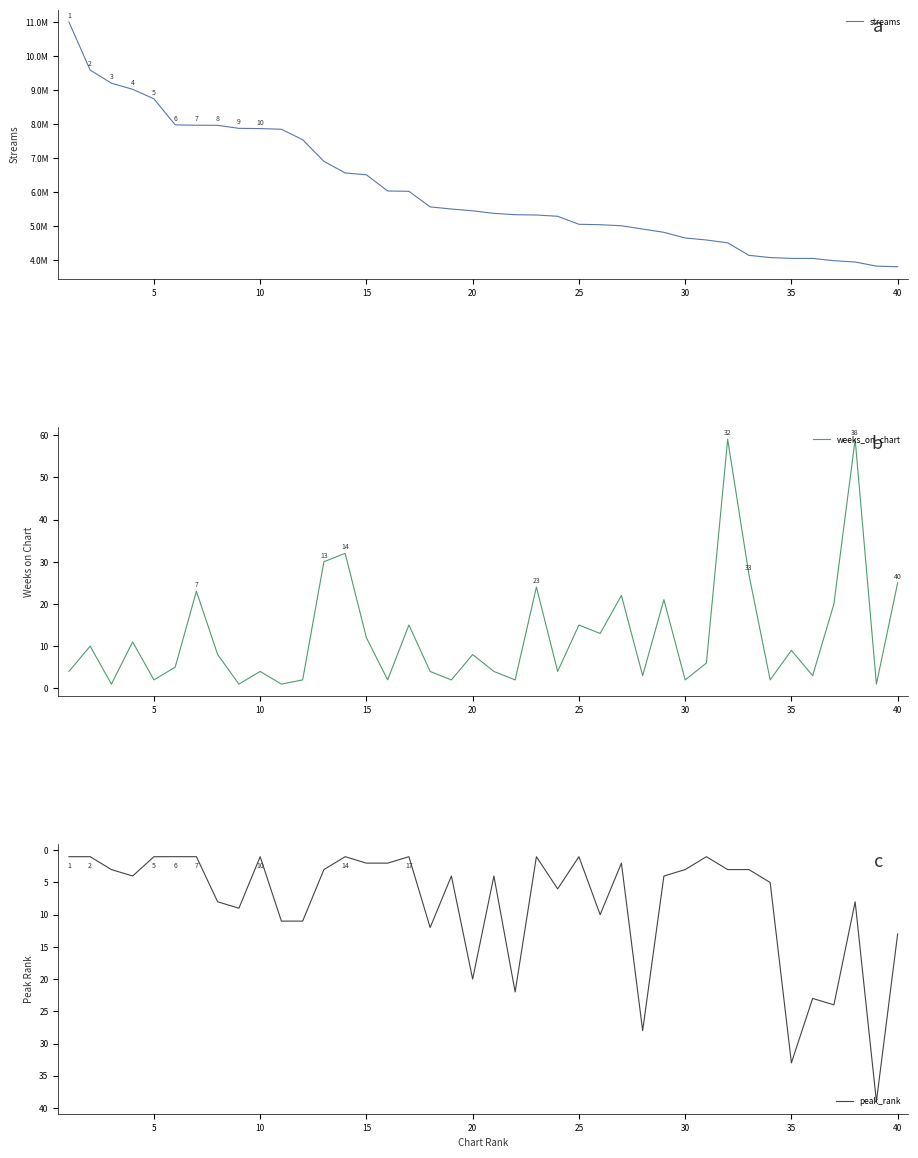

What is the difference between the second highest and minimum values in the streams series?

5789065